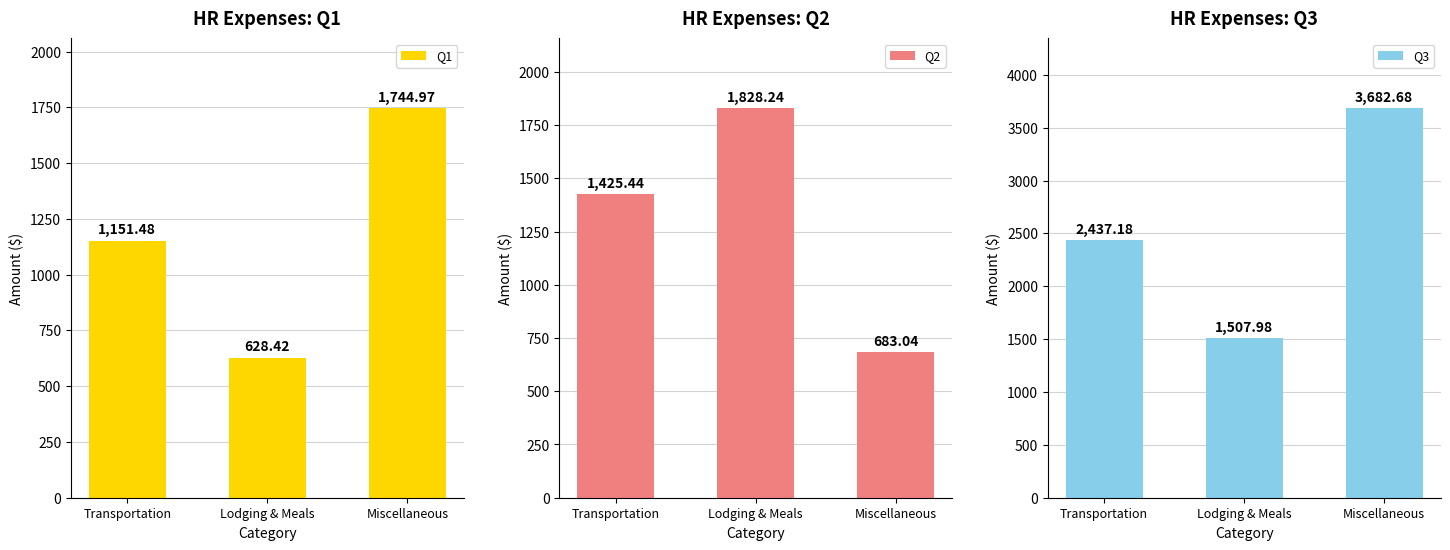

The value of Q3 at Lodging & Meals is 322.5. True or false?

False